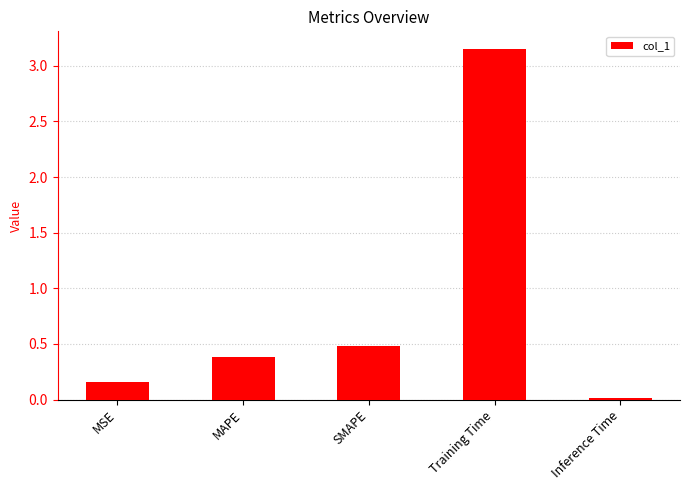

What is the difference between the values at Training Time and Inference Time?

3.1